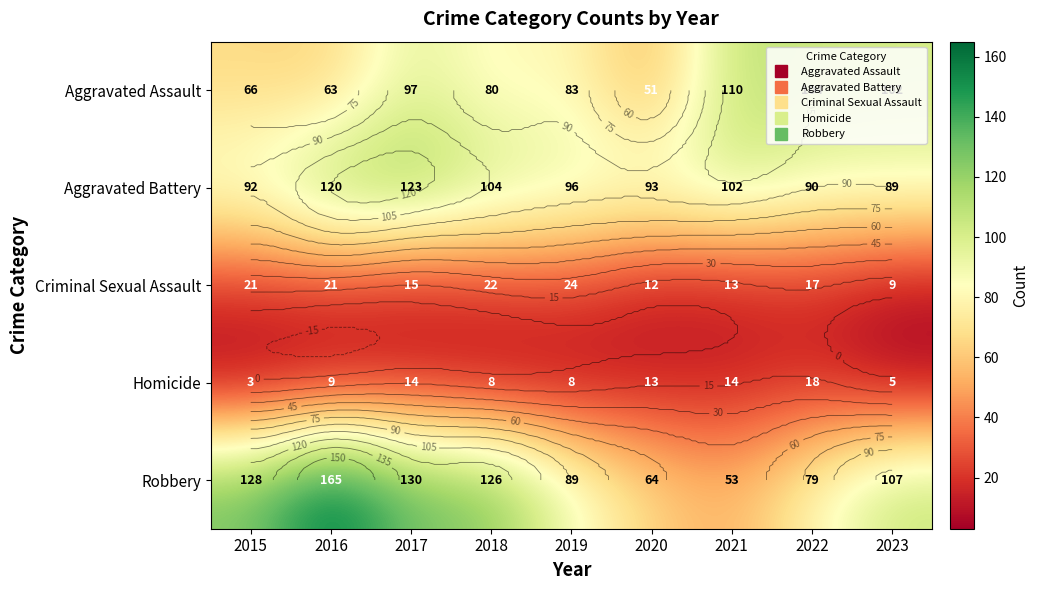

Count the number of data series in this chart.

5